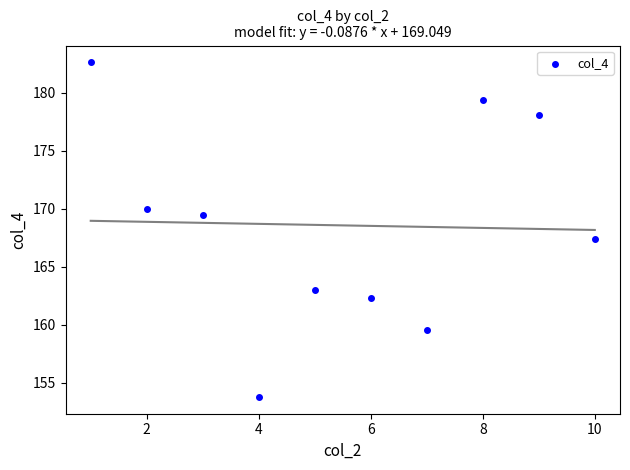

What is the average Y value?

168.6